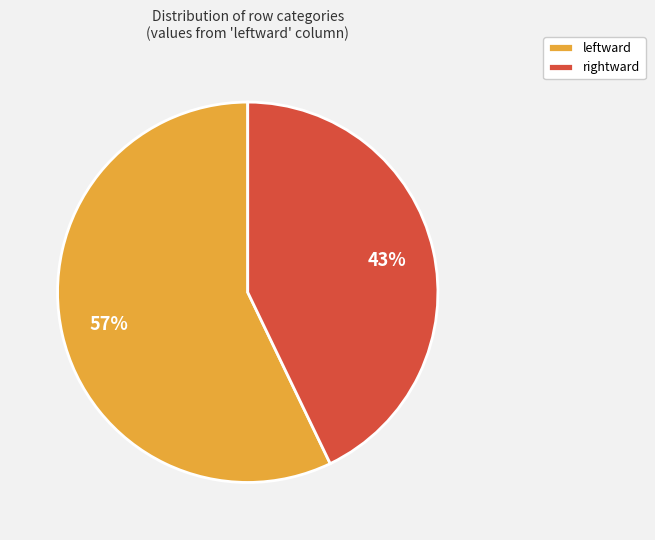

Which category has the biggest portion of the pie?

leftward